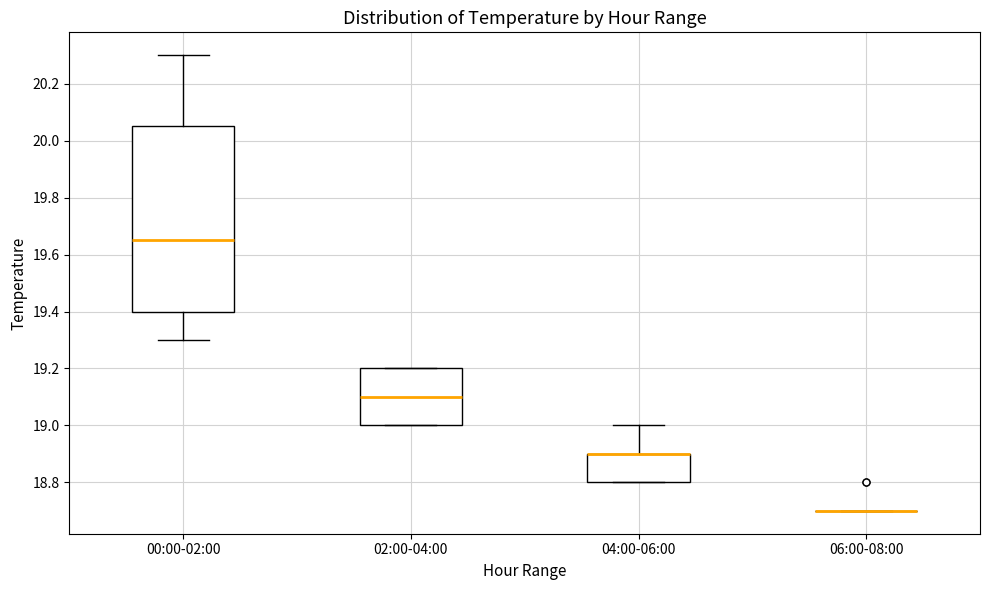

Reading left to right, read every box against the y-axis: the position of its median line, the range the box covers, and the ends of its whiskers. The values are not printed on the chart, so give them approximately, as read against the axis.

00:00-02:00: median 19.66, box 19.40 to 20.06, whiskers 19.30 to 20.30
02:00-04:00: median 19.10, box 19.00 to 19.20, whiskers 19.00 to 19.20
04:00-06:00: median 18.90 (drawn on the box's upper edge), box 18.80 to 18.90, whiskers 18.80 to 19.00
06:00-08:00: box collapsed to a line at 18.70, whiskers 18.70 to 18.70